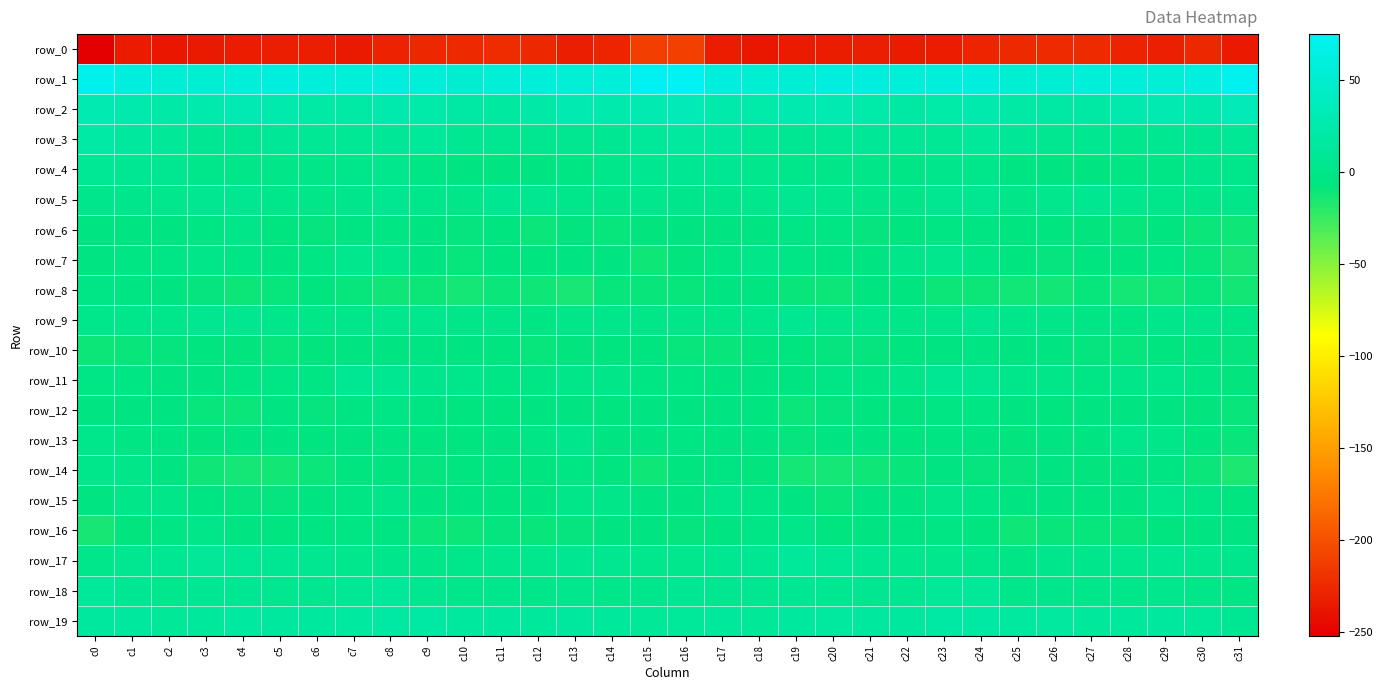

What is the total value across all series at c17?

-149.3